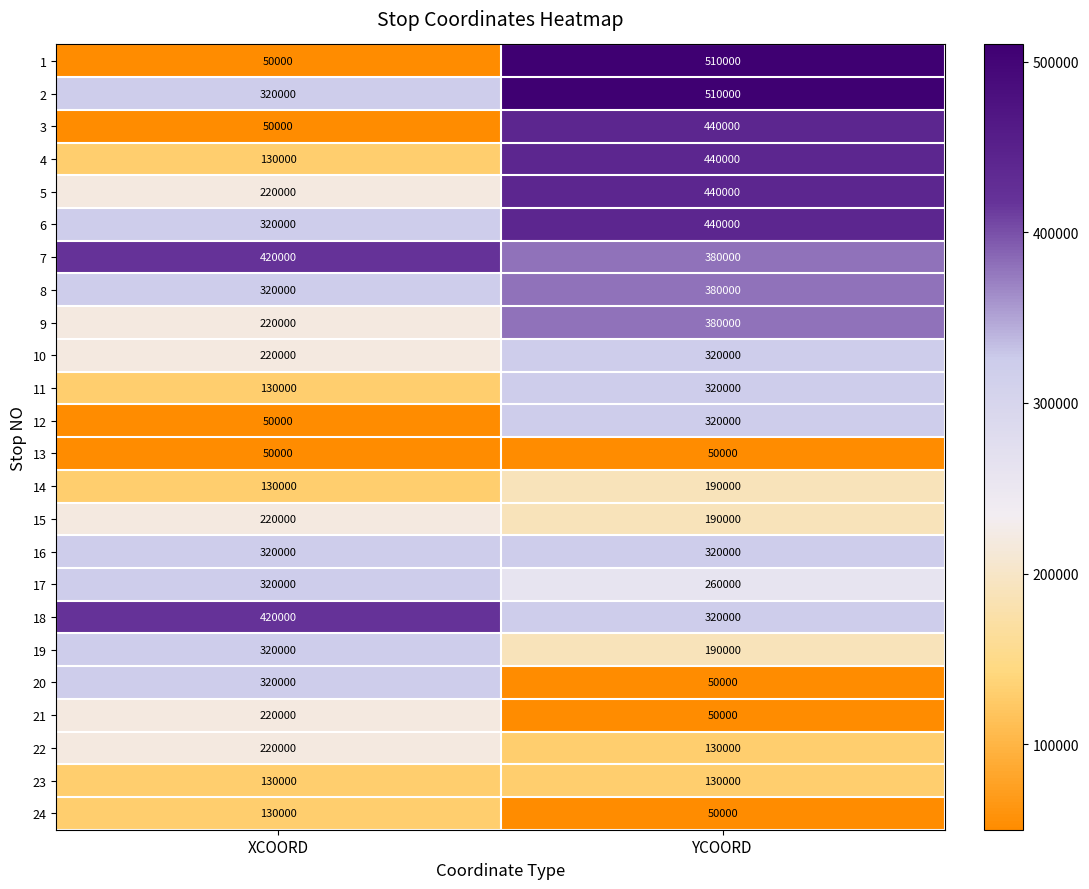

What is the highest value of the 6 series?

440000